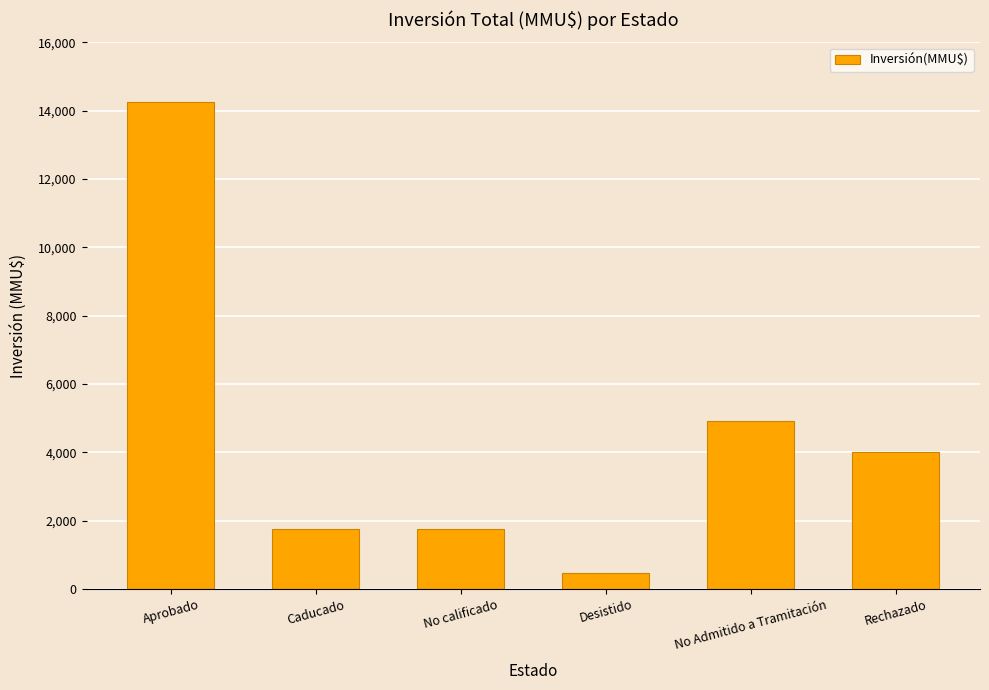

What is the smallest value displayed?

472